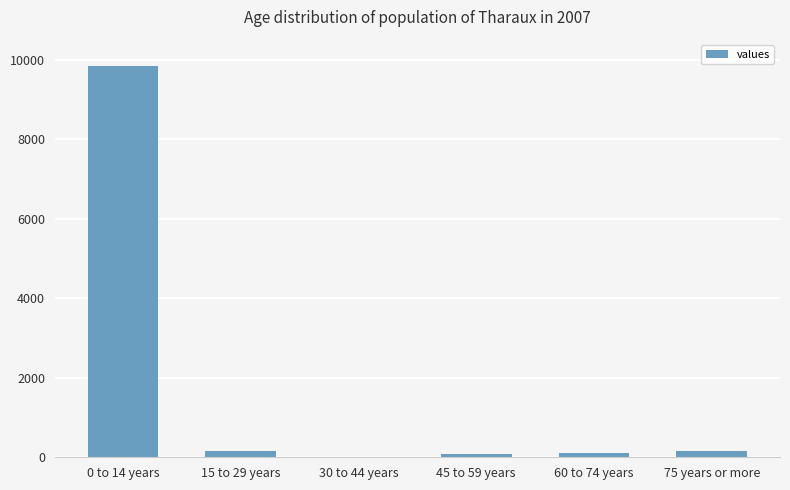

Where is the data nearest to the value 4914?

15 to 29 years